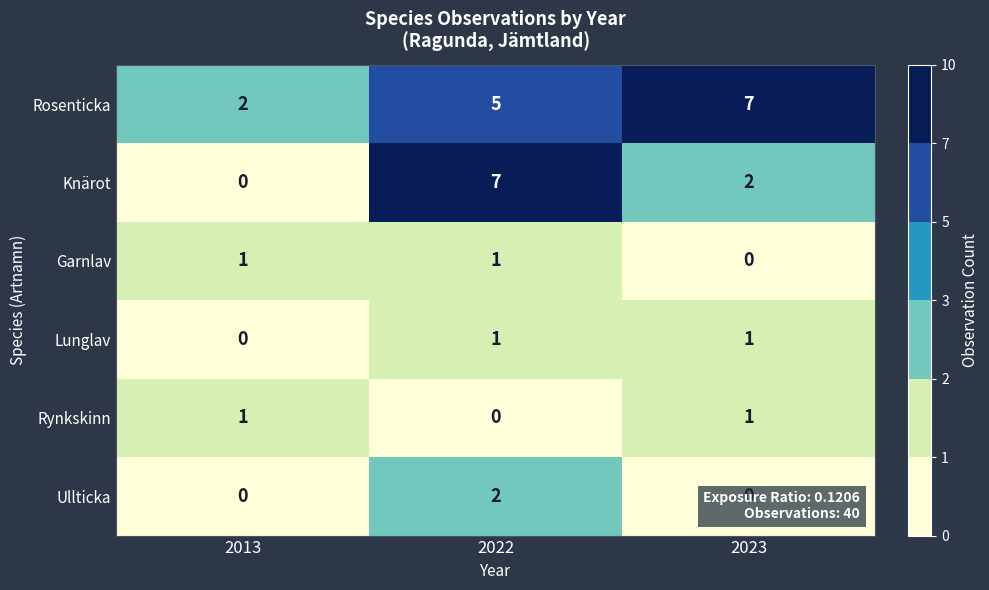

True or false: Rynkskinn has a value of 0 at 2022.

True